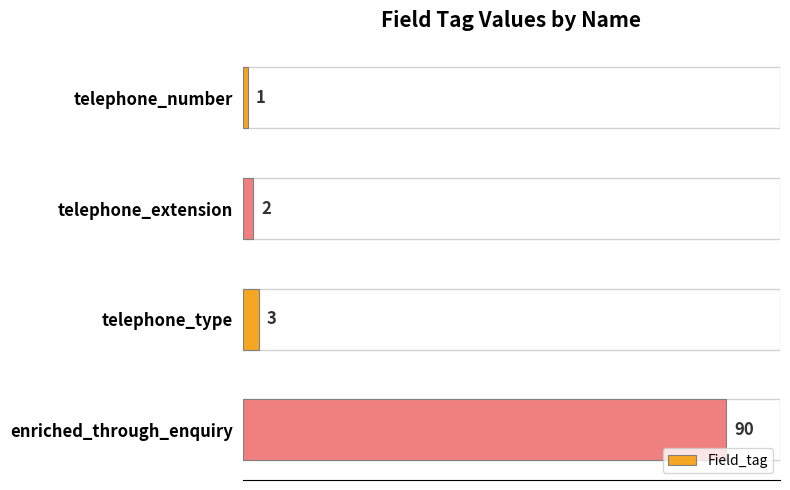

Are the bars horizontal?

Yes